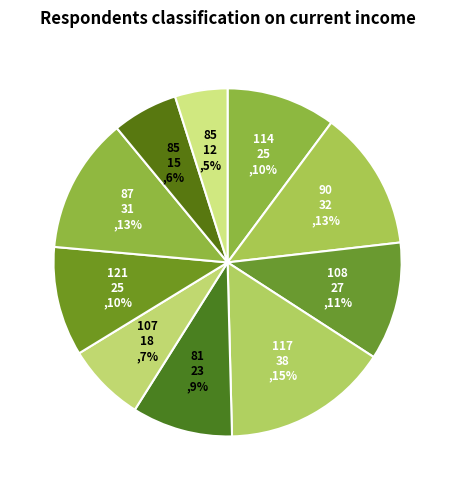

How many segments does this pie chart have?

10